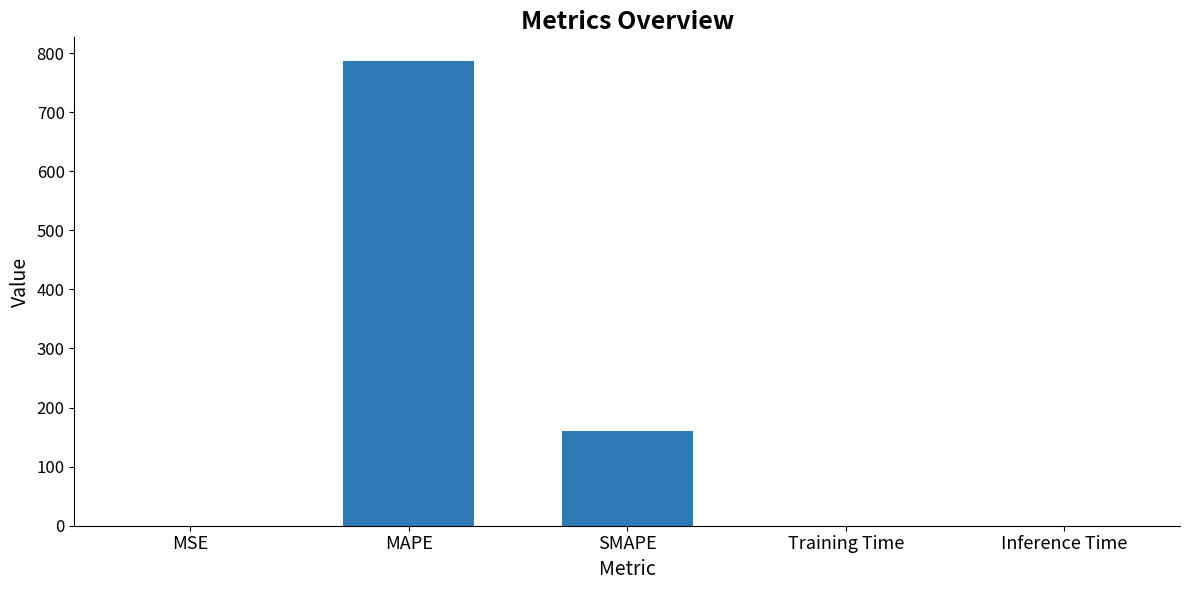

What is the change in value from MSE to Inference Time?

+0.1